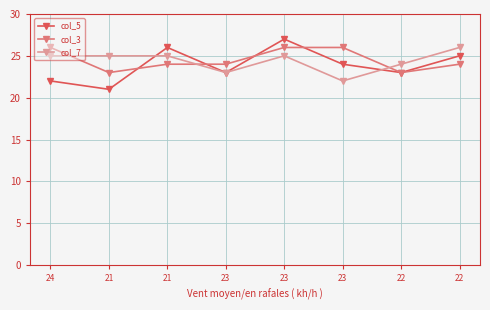

At how many categories does at least one series exceed 23?

8